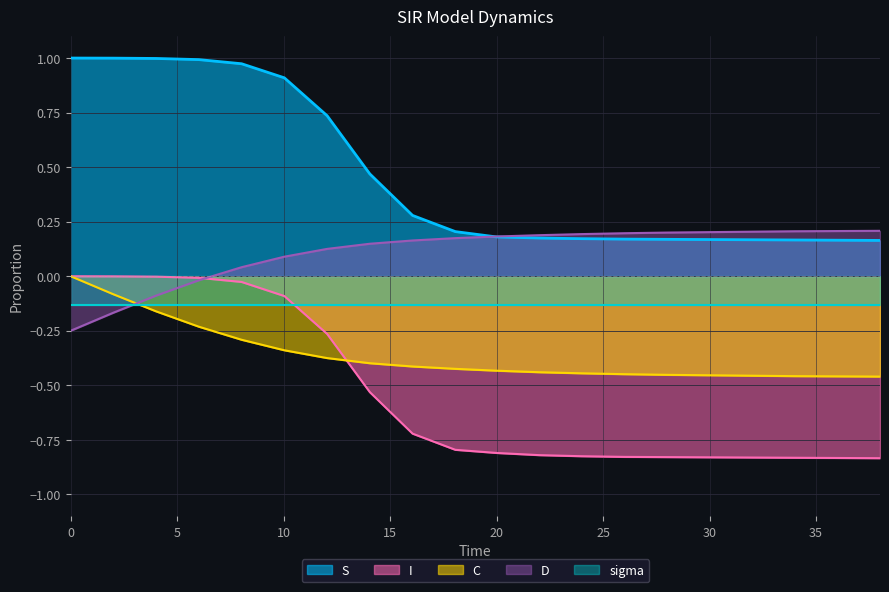

What position from the right is 22.0?

9